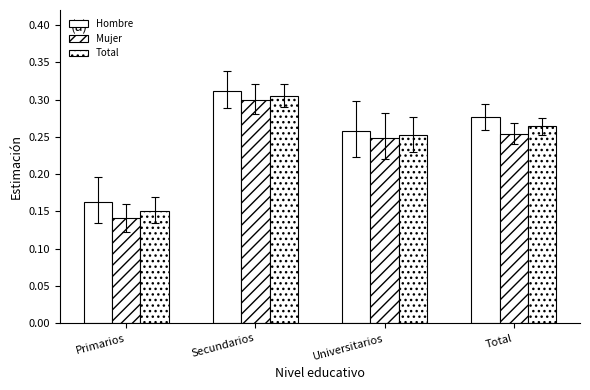

How many groups of bars are there?

4